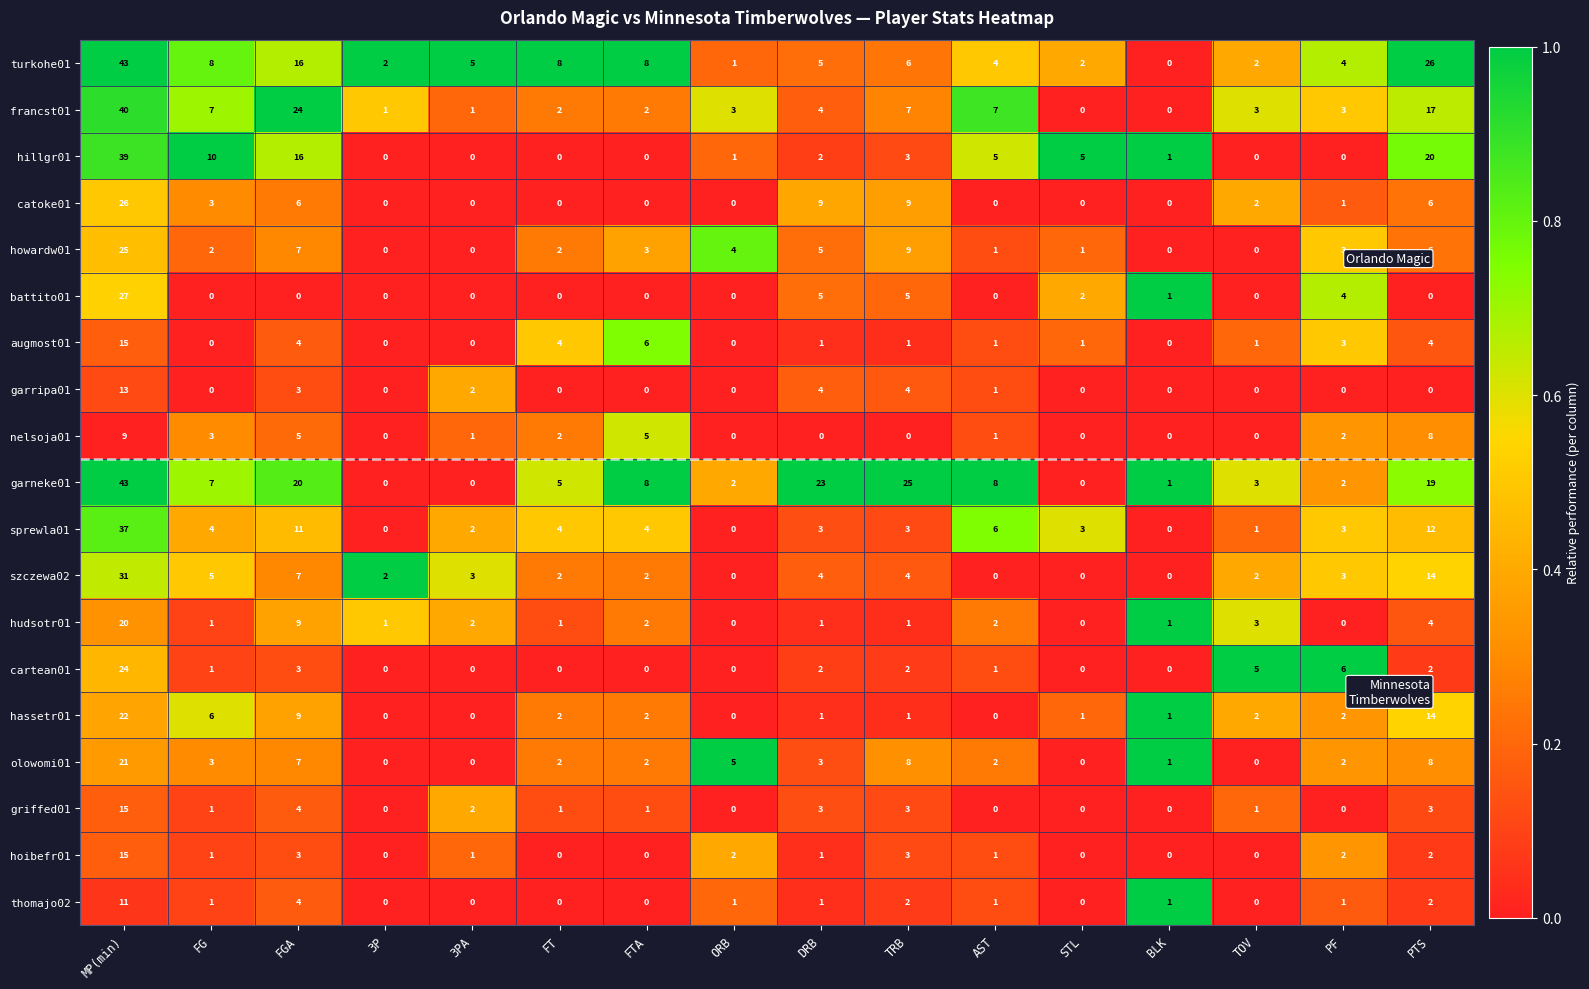

What is the total value across all series at 3PA?

19